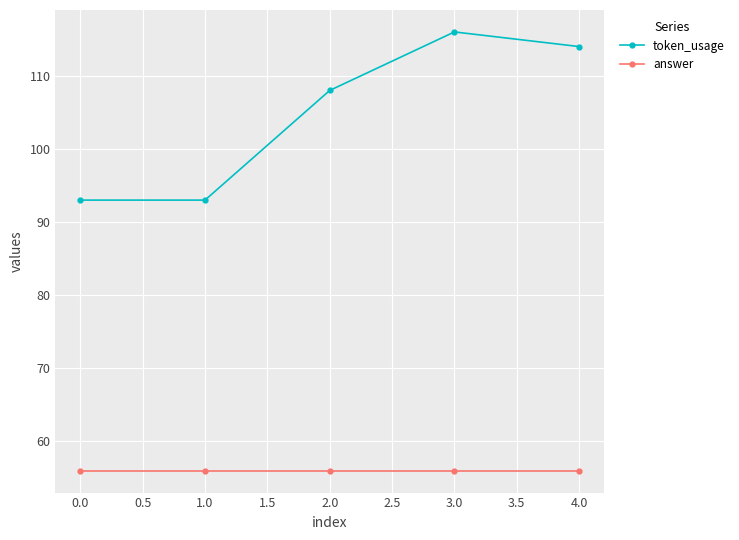

Where is the first local maximum for token_usage?

3.0